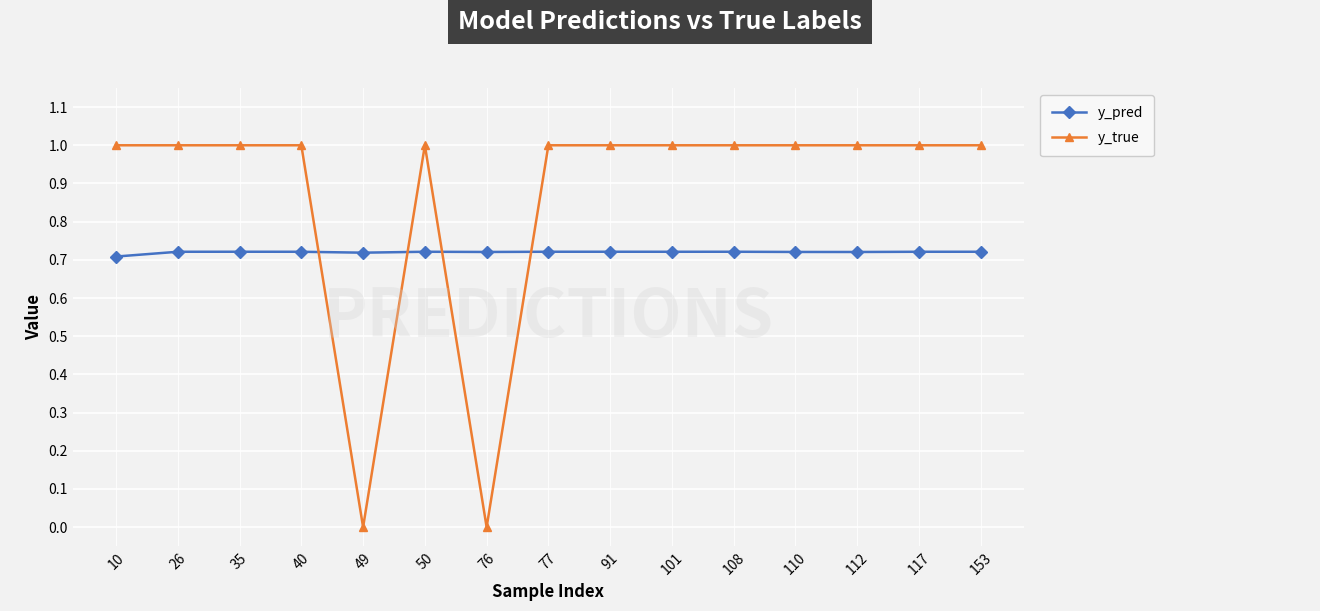

True or false: y_true has more than 0 interior local peaks.

True